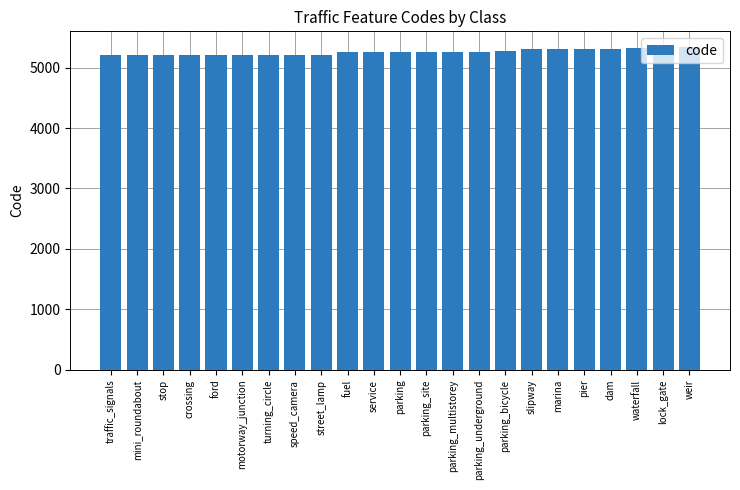

What is the maximum value shown in the chart?

5332